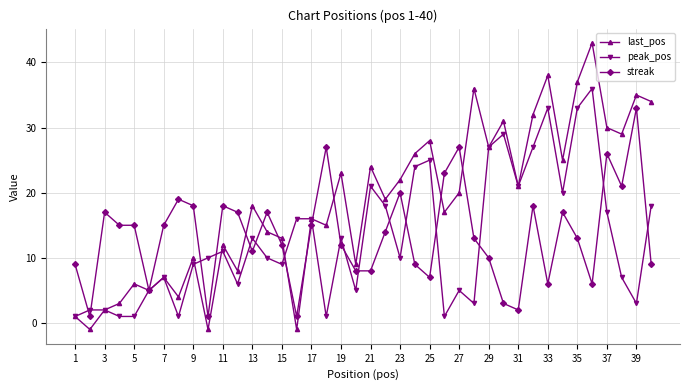

What is the average value of the peak_pos series?

13